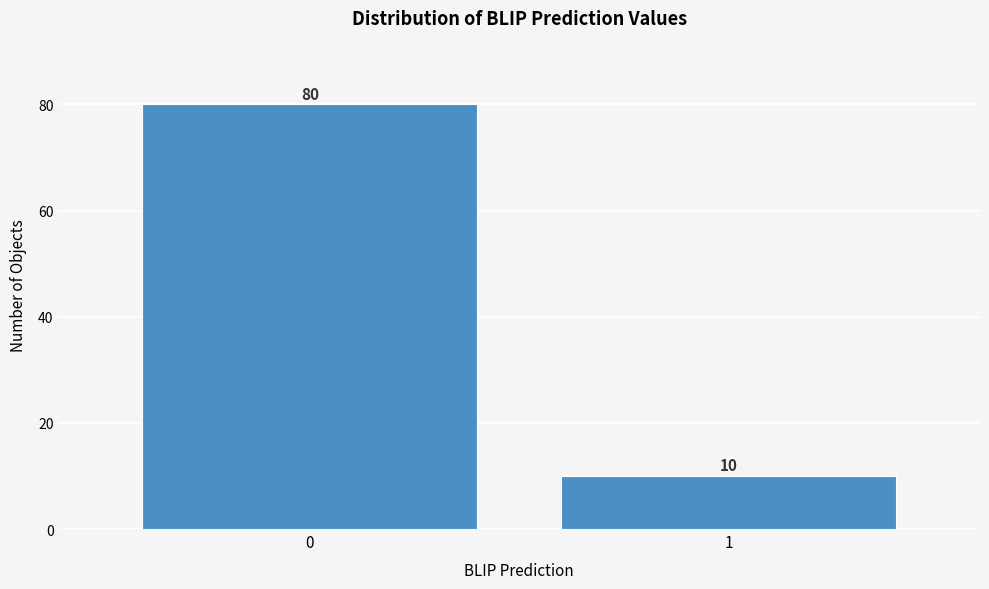

Reading right to left, what are all the values shown in this chart?

10	80